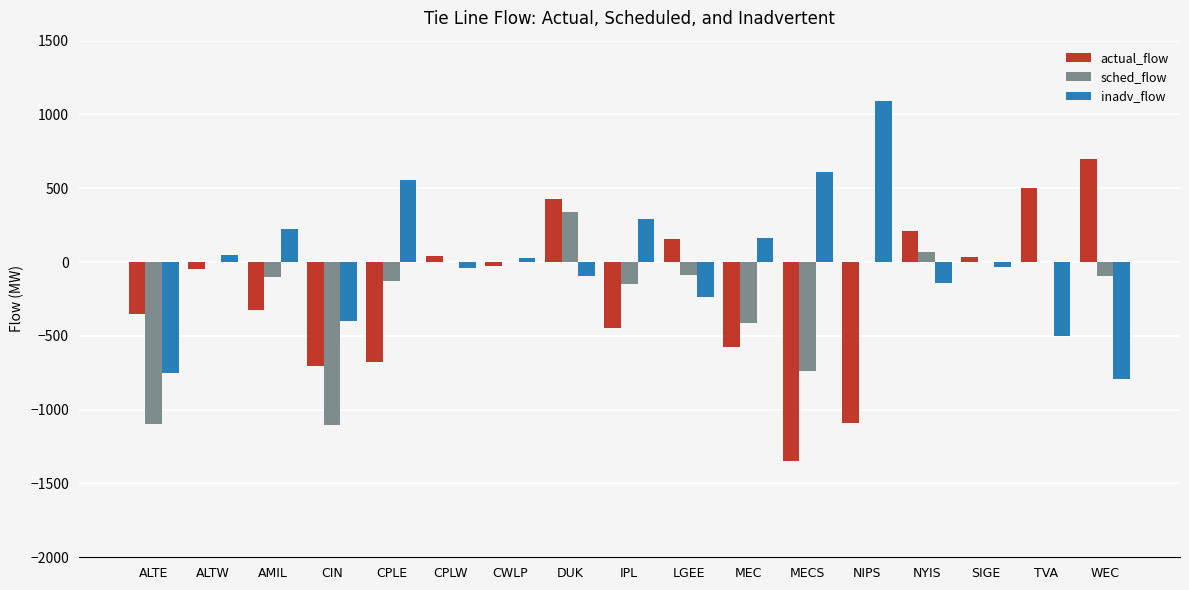

Is the value of sched_flow at ALTE greater than the value of inadv_flow at IPL?

No